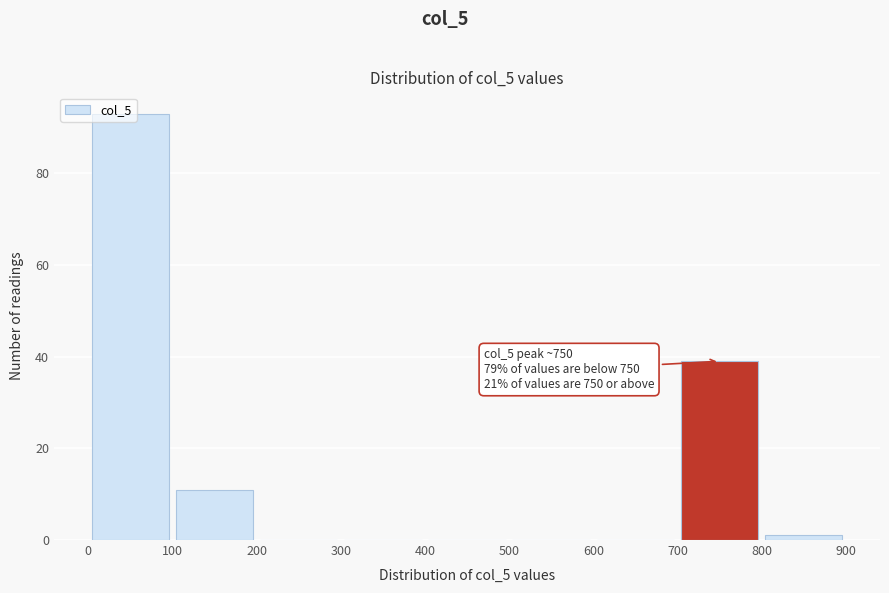

Over which range of the x-axis is the bar tallest?

0 to 100